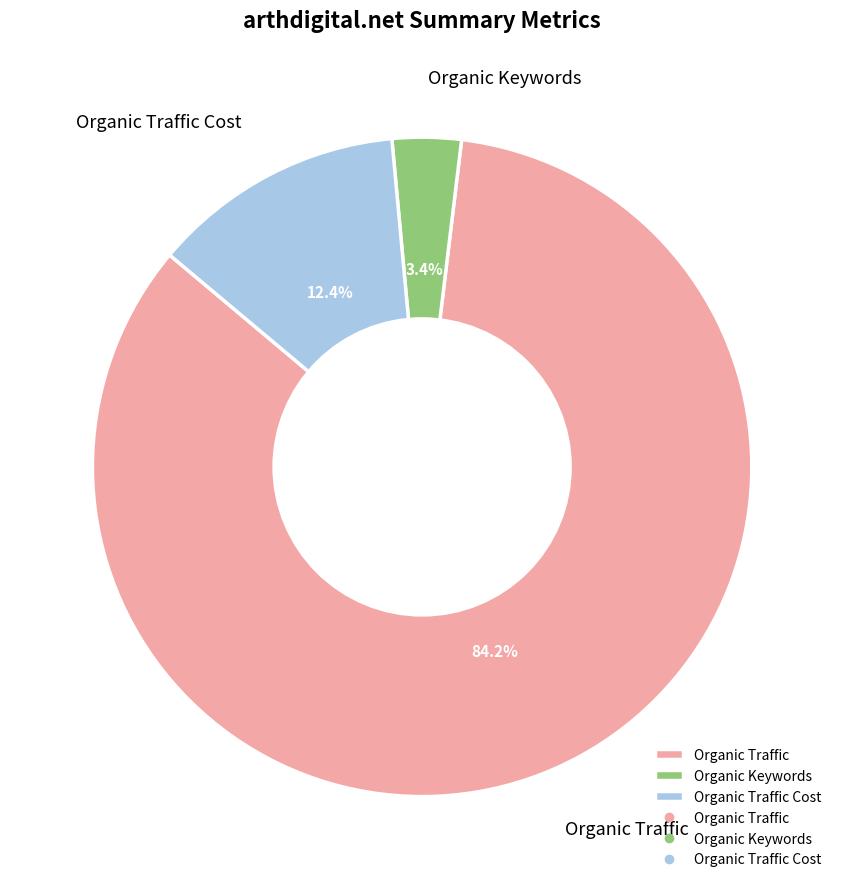

How many segments does this pie chart have?

3